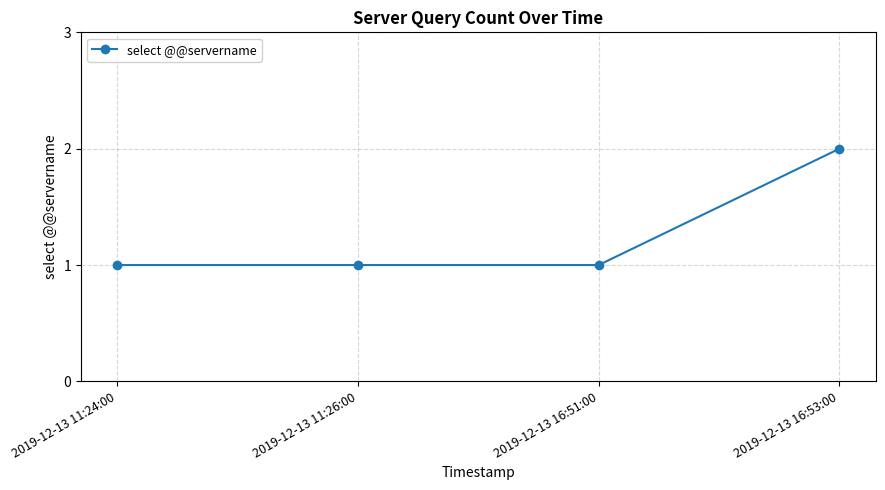

True or false: the data shows 1 at 2019-12-13 11:24:00.

True